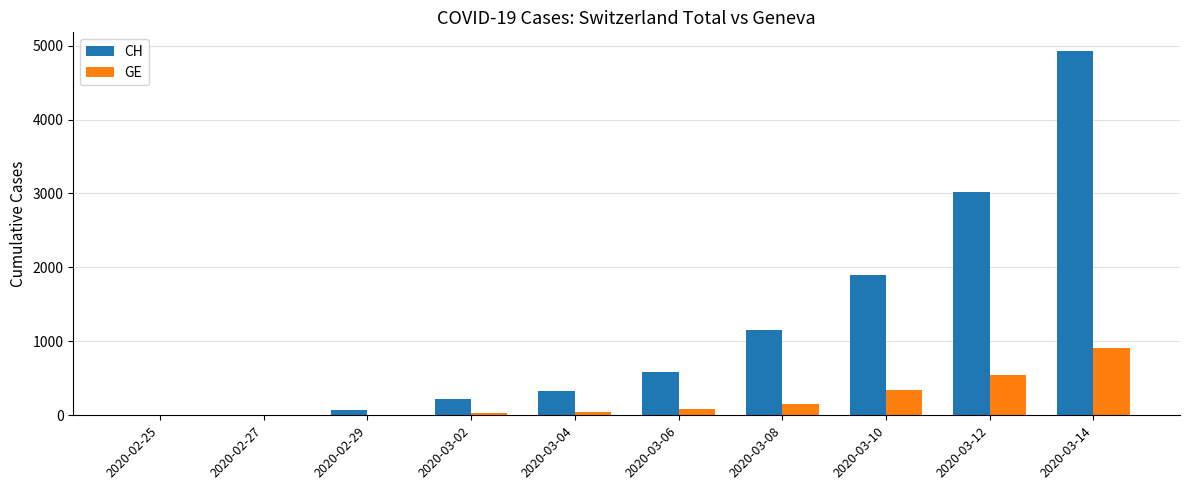

Is the value of GE at 2020-03-14 greater than the value of CH at 2020-03-08?

No